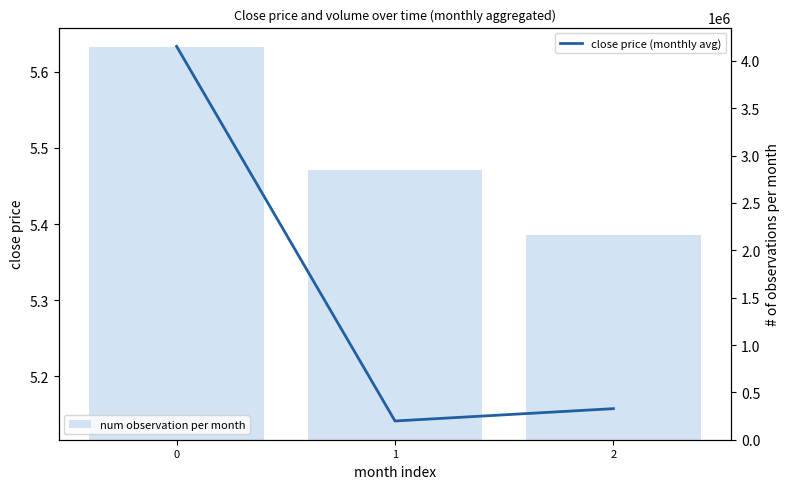

Rank the series by their average value, from lowest to highest.

close price (monthly avg), num observation per month